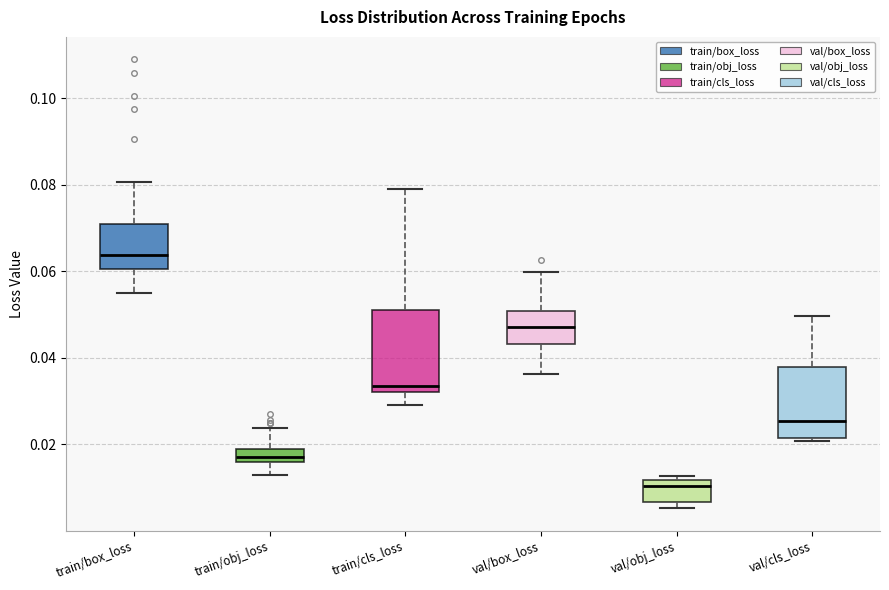

Which box's median line is the highest?

train/box_loss